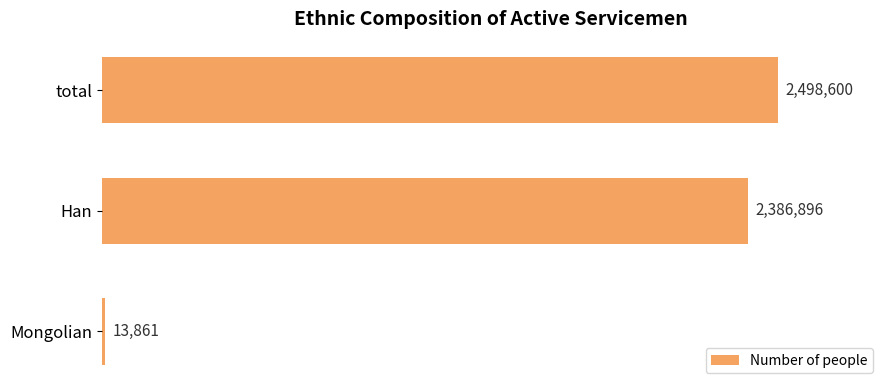

What is the difference between the maximum and second lowest values?

111704